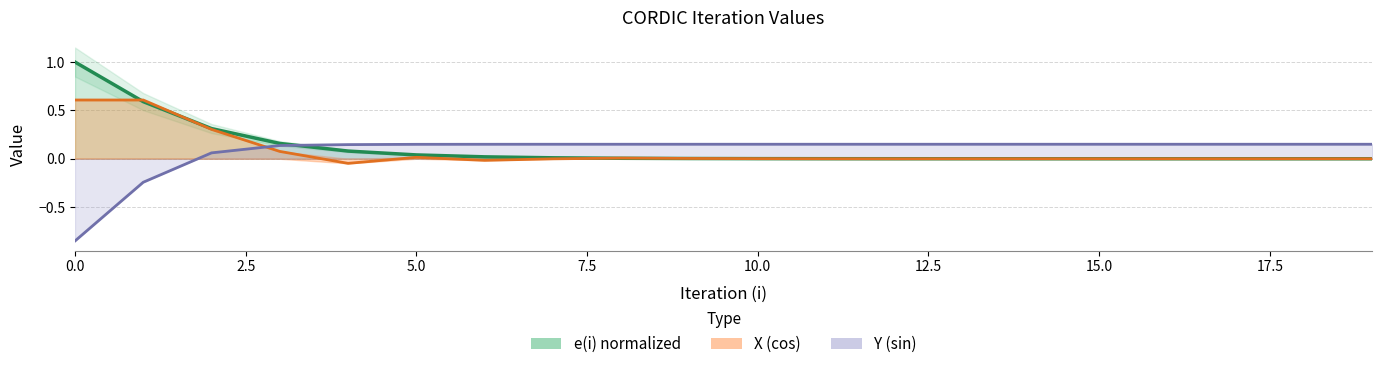

What is the difference between the maximum and minimum values in the X series?

0.7